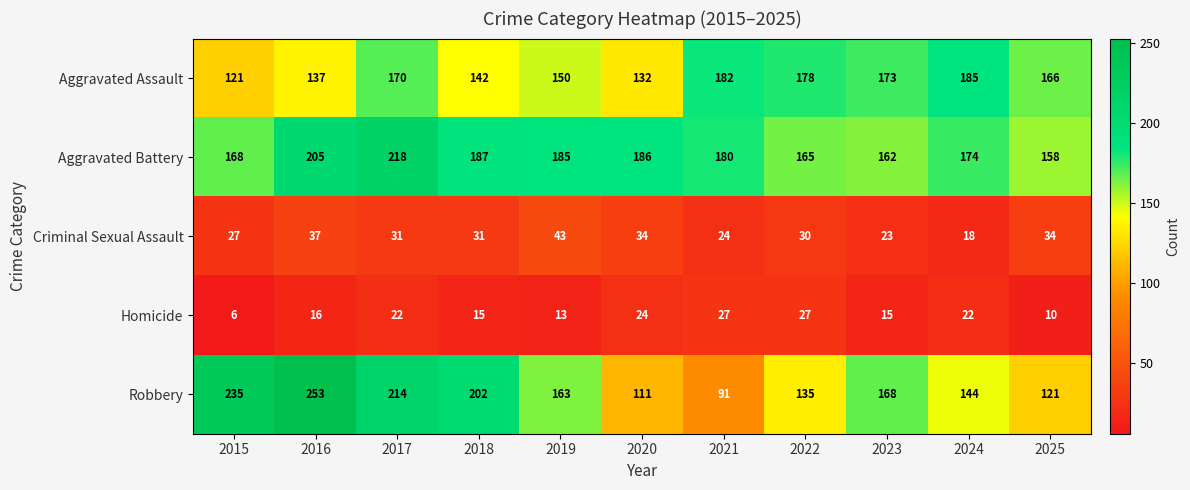

At how many categories does at least one series exceed 136?

11